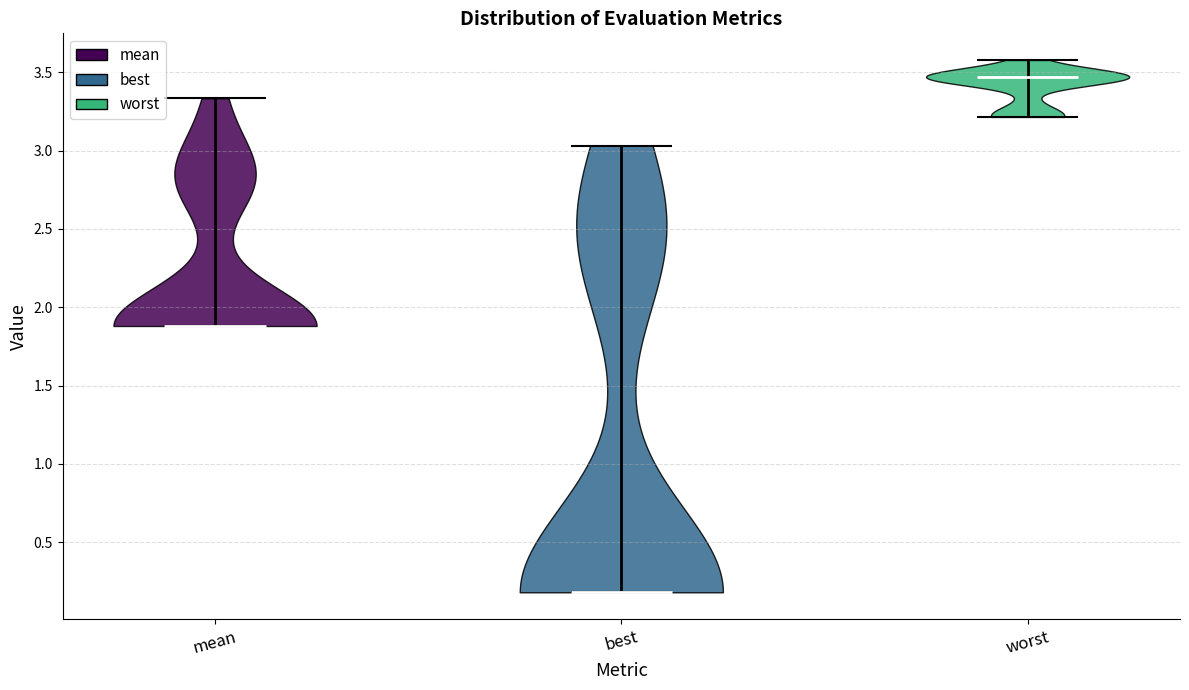

Which violin has the highest median line?

worst